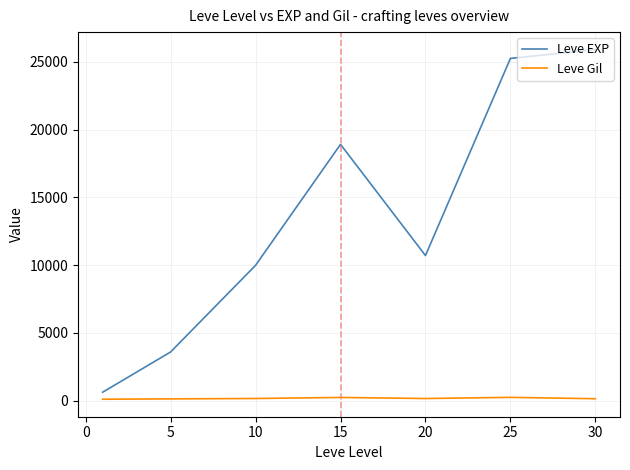

List the series in order of their peak value, lowest first.

Leve Gil, Leve EXP